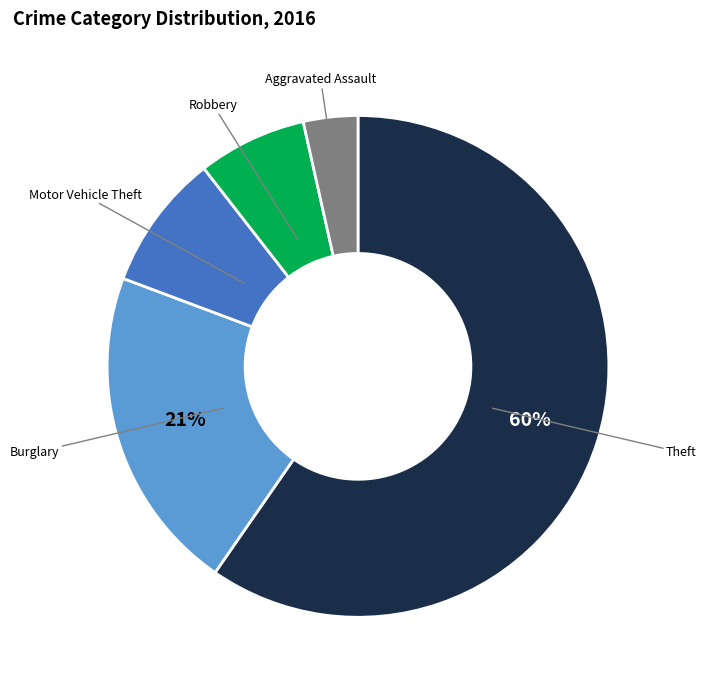

To the nearest percent, what is the average slice percentage?

20%